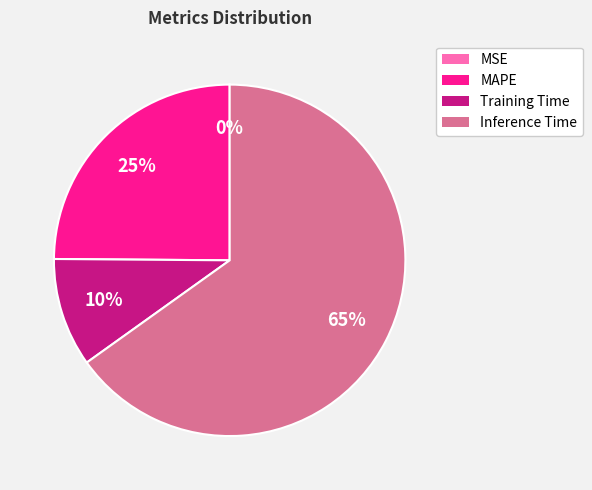

Is the sum of Training Time and MAPE greater than half?

No